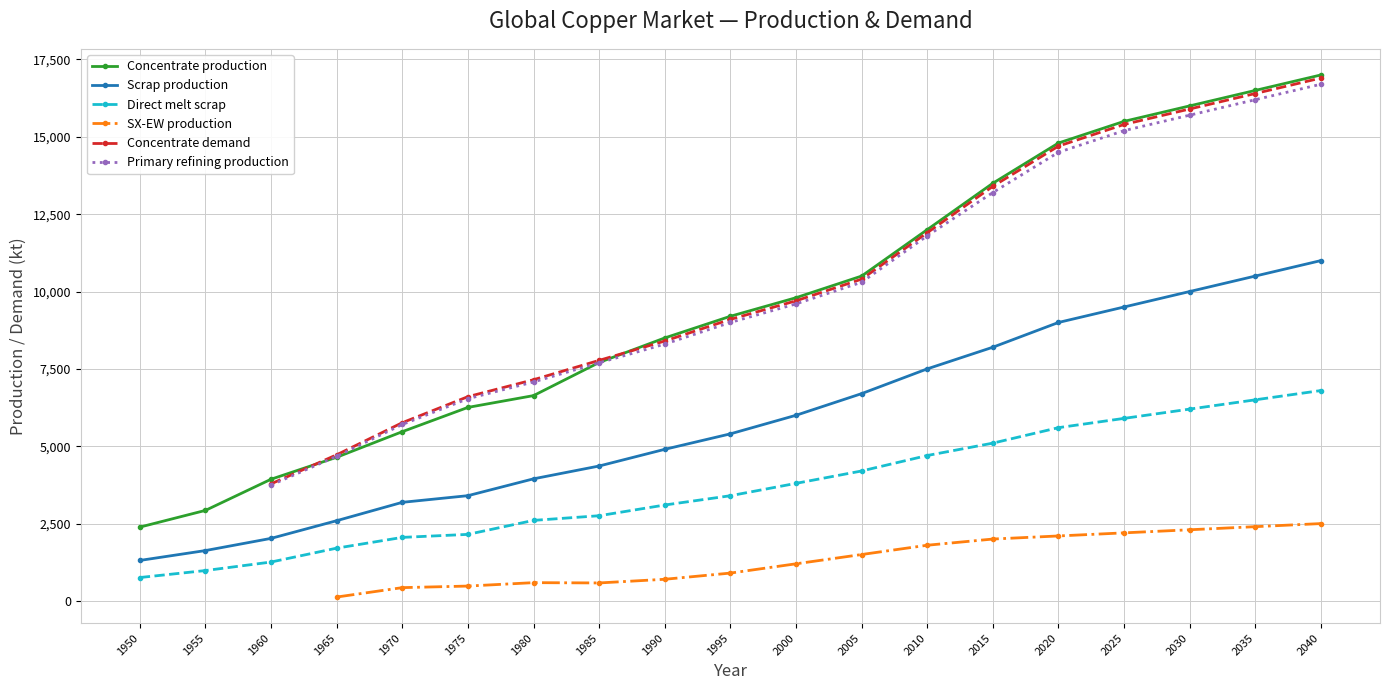

Which label corresponds to the largest value in the chart?

2040